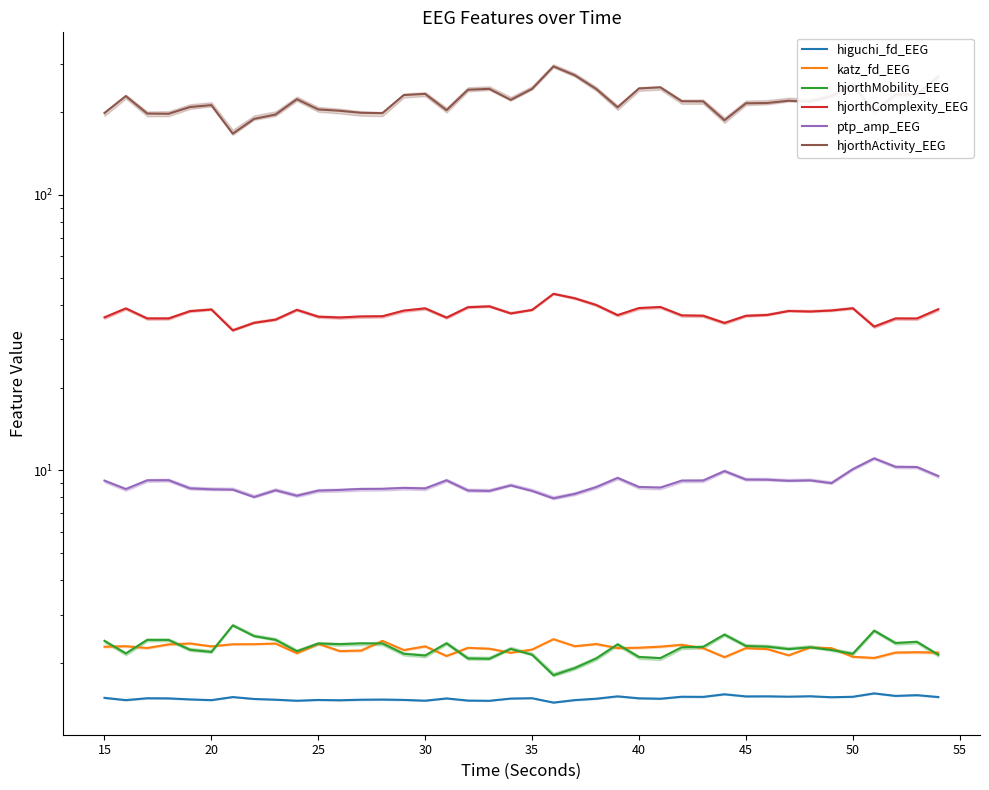

True or false: higuchi_fd_EEG and hjorthMobility_EEG intersect in this chart.

False